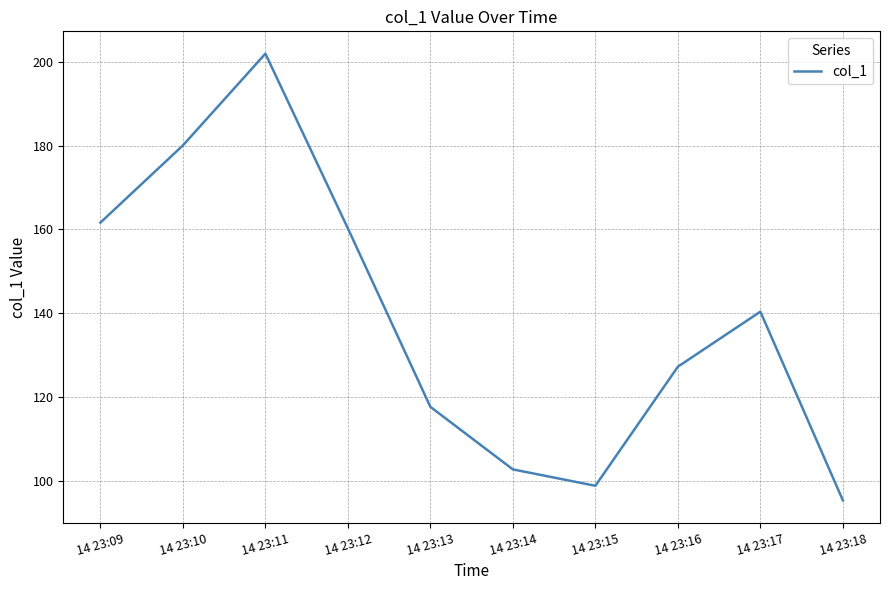

What is the sum of all values?

1386.4